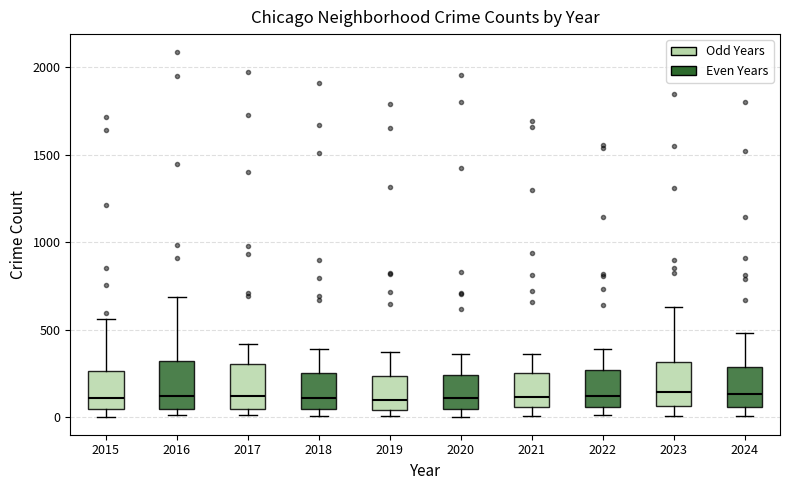

Where is the lower edge of the box at x = 2022 on the y-axis? The values are not printed on the chart, so give them approximately, as read against the axis.

50